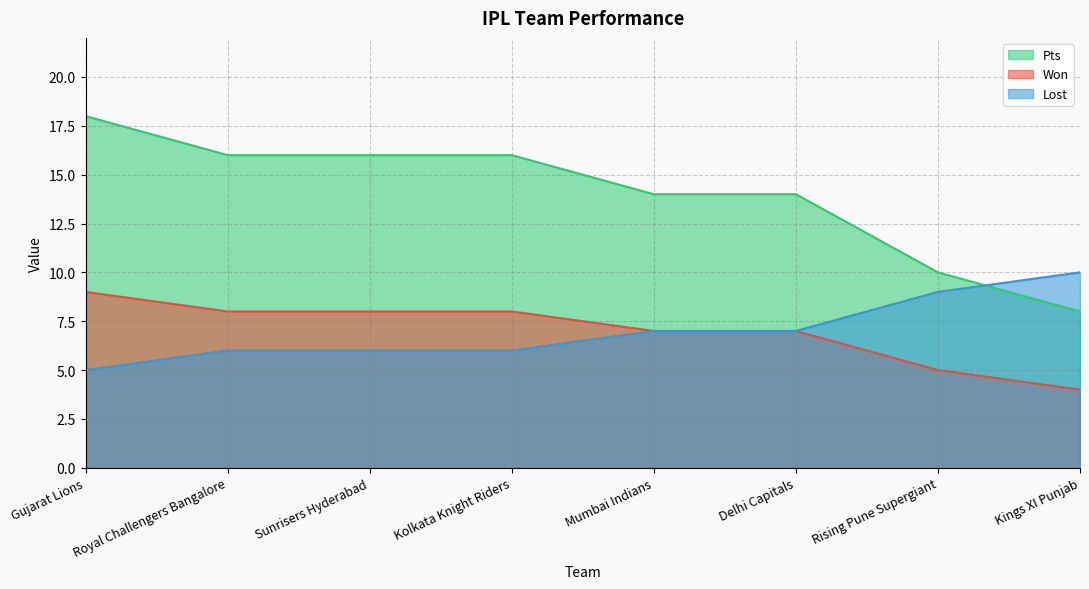

What position from the left is Royal Challengers Bangalore?

2